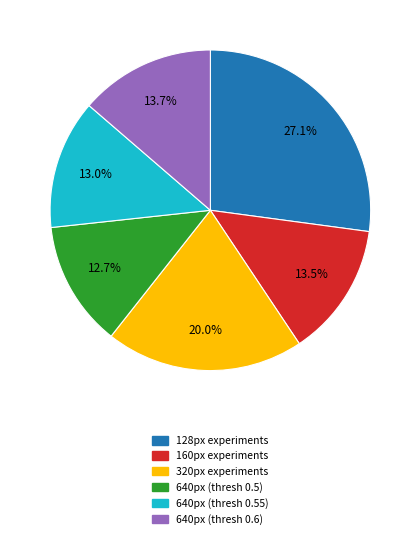

Does 640px (thresh 0.55) account for over 50% of the chart?

No